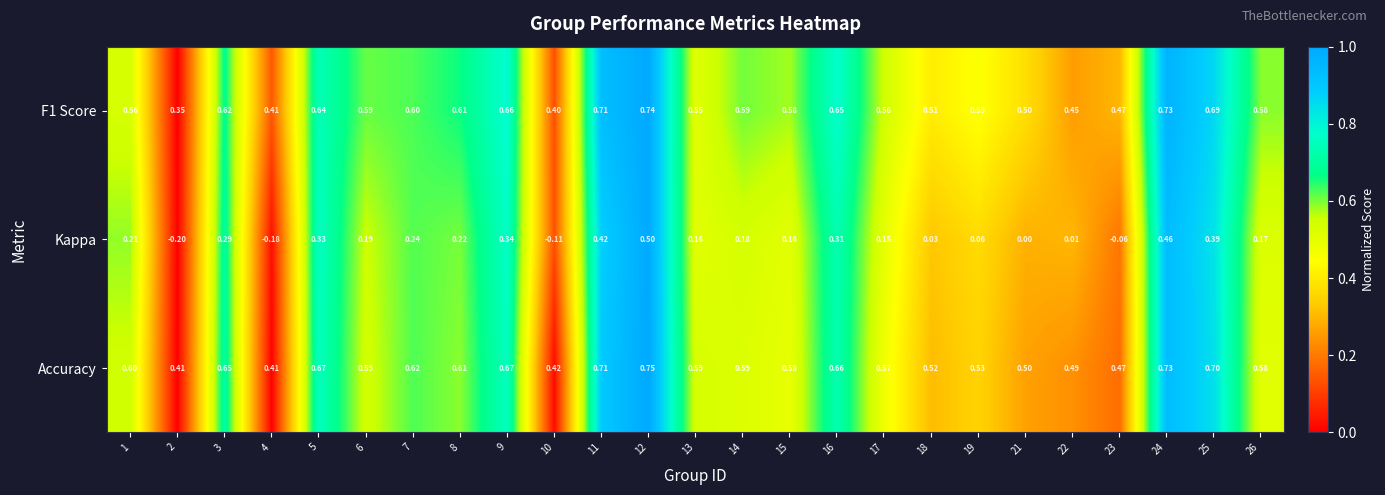

Which series has the widest spread of values?

Kappa